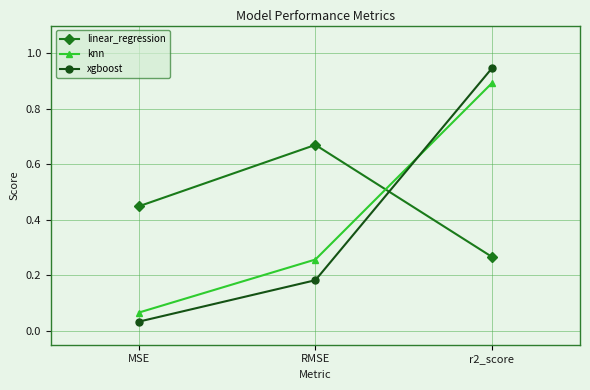

The linear_regression series shows 0.6 at MSE. True or false?

False